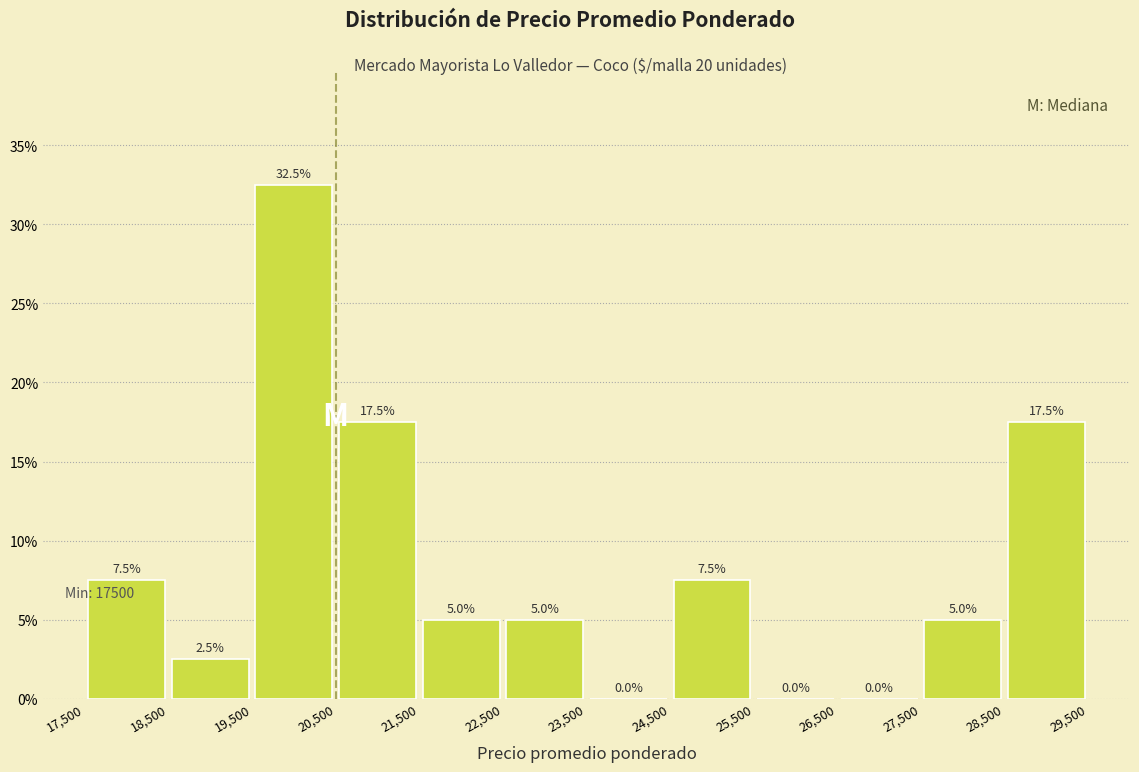

How tall is the bar that spans 24,500 to 25,500 on the x-axis?

7.5